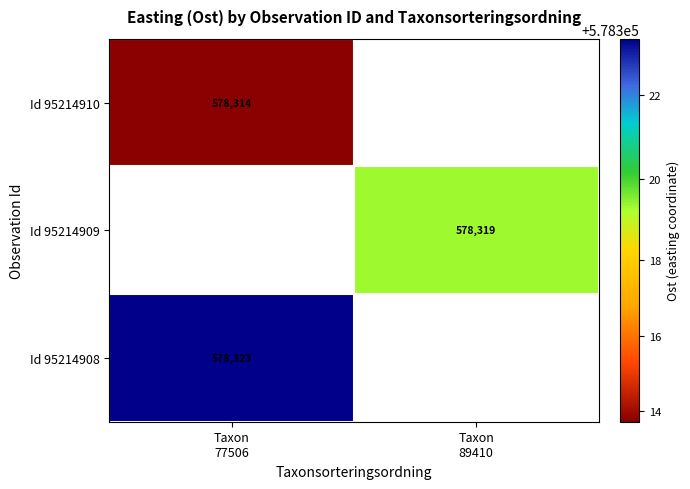

The value of Id 95214909 at Taxon 89410 is 178216.0. True or false?

False